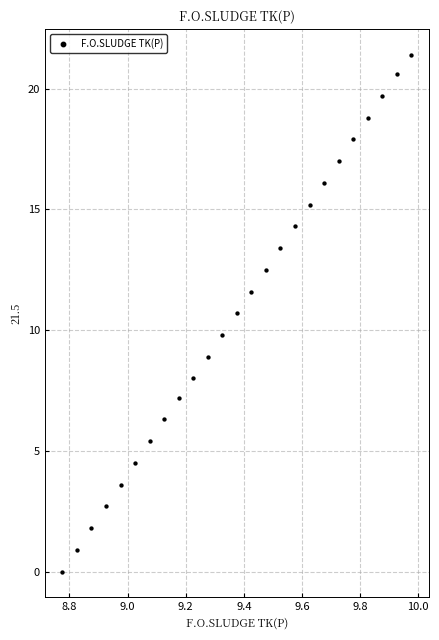

What is the range of Y values (max minus min)?

21.4